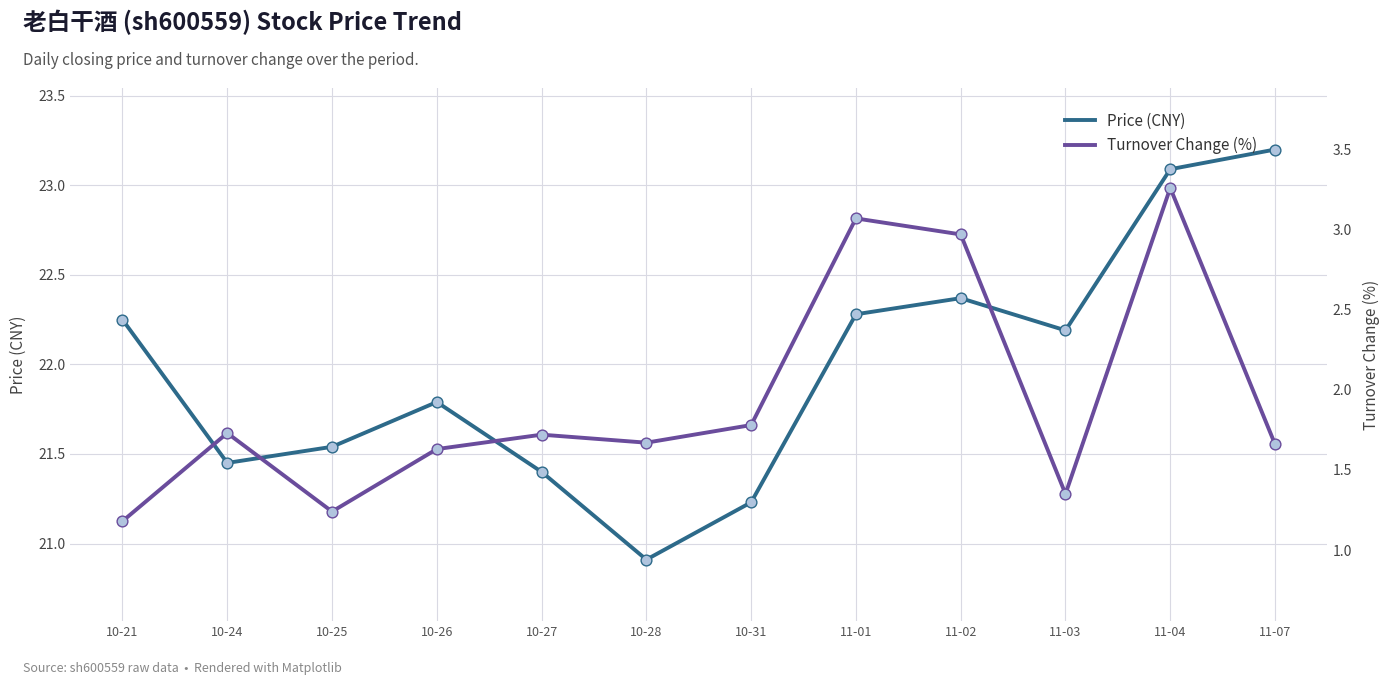

What is the total value across all series at 11-04?

26.4